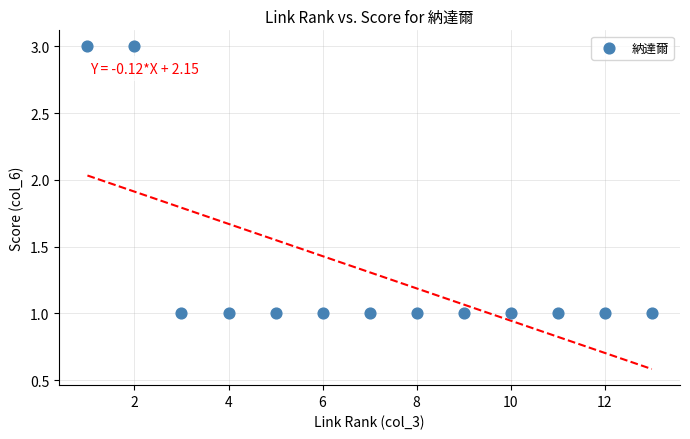

What is the range of X values (max minus min)?

12